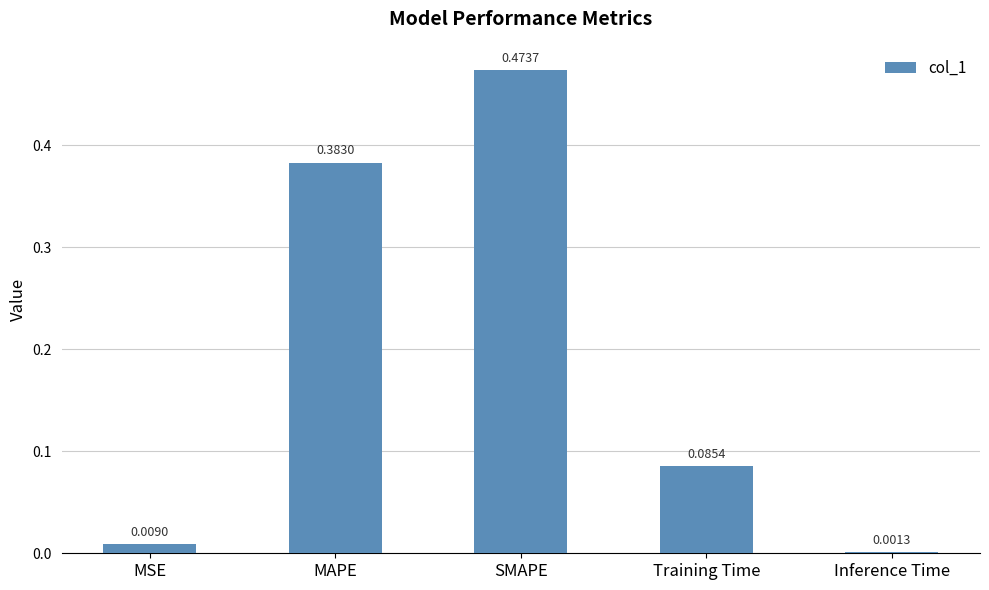

What is the change in value from SMAPE to Training Time?

-0.4